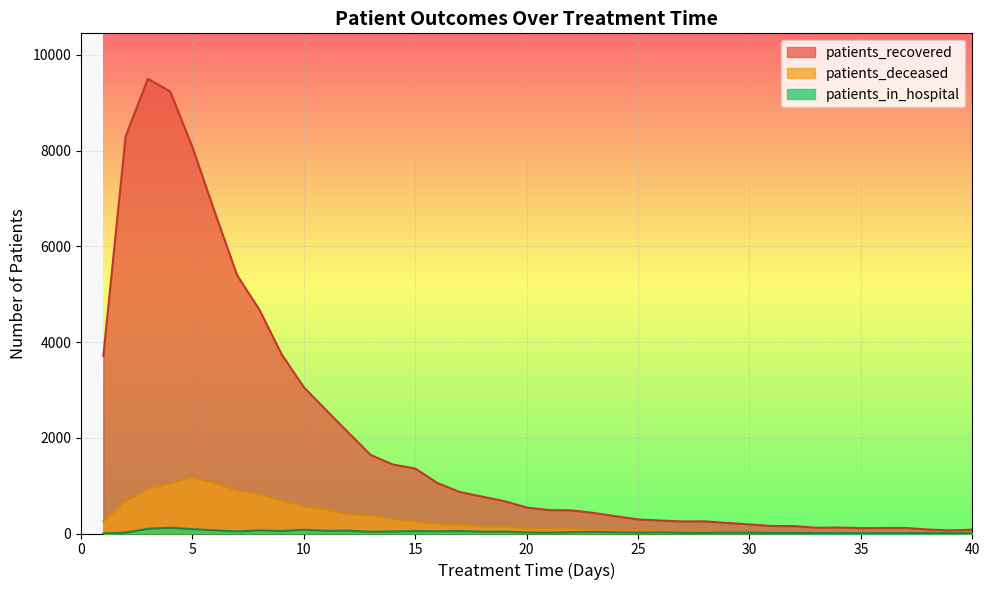

The patients_recovered series shows 294 at 25. True or false?

True